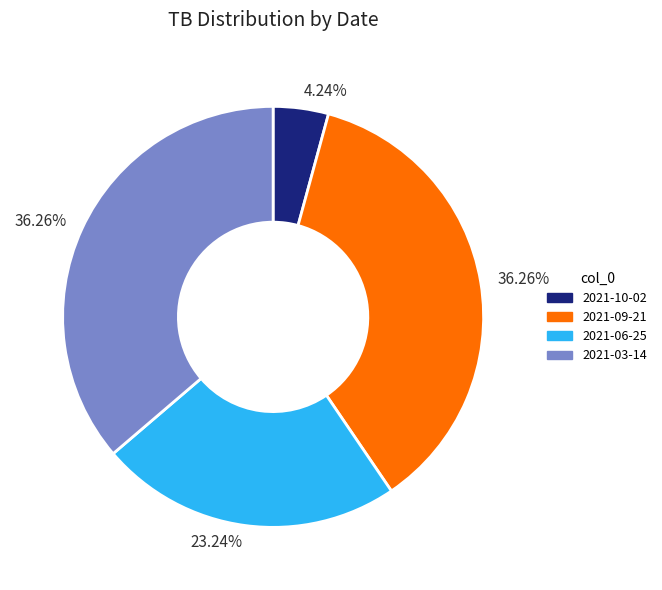

Is it true that 2021-03-14 is 44% of the pie?

False